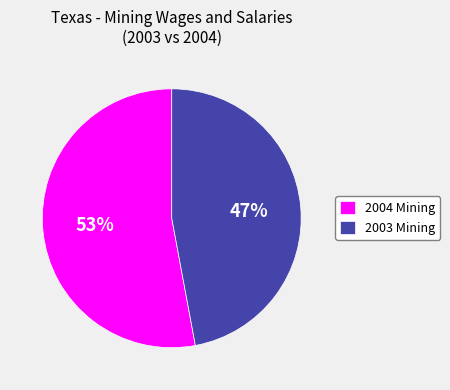

Which slice is the smallest?

2003 Mining